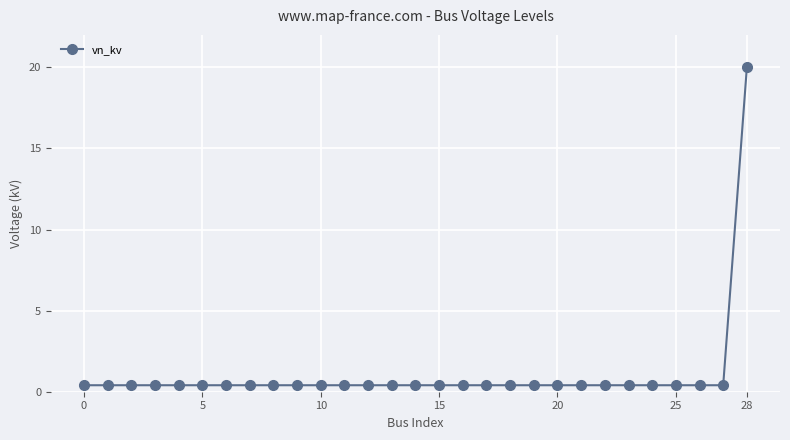

Reading left to right, extract all data points from this chart.

0.4	0.4	0.4	0.4	0.4	0.4	0.4	0.4	0.4	0.4	0.4	0.4	0.4	0.4	0.4	0.4	0.4	0.4	0.4	0.4	0.4	0.4	0.4	0.4	0.4	0.4	0.4	0.4	20.0